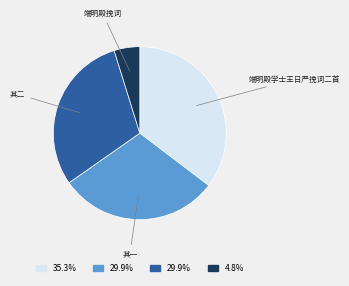

Does any single category account for the majority?

No